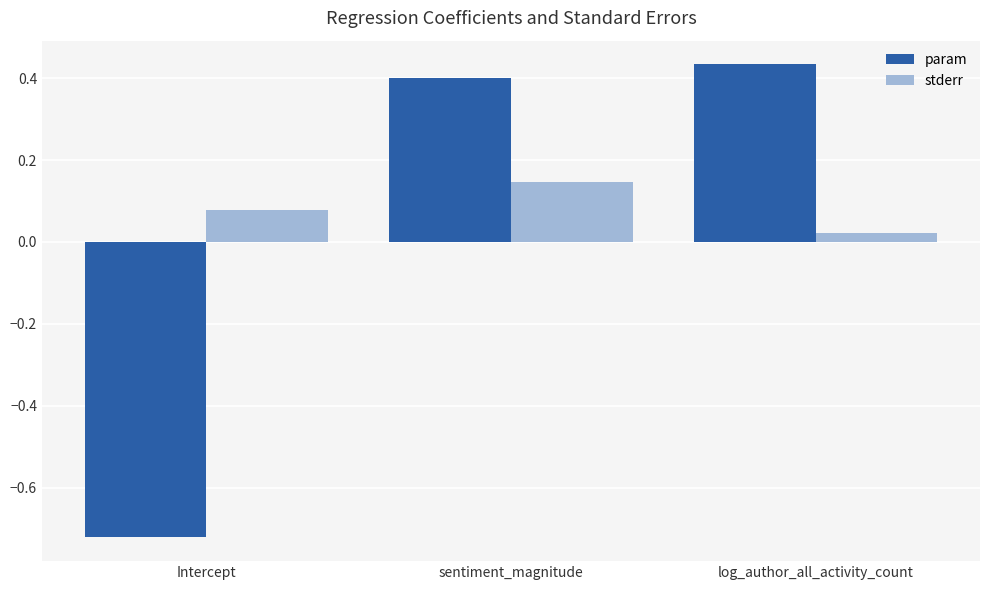

What is the difference between the maximum and minimum values in the param series?

1.2